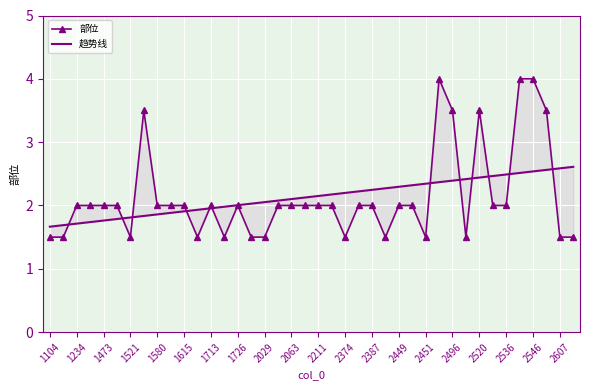

True or false: 部位 and 趋势线 intersect in this chart.

True